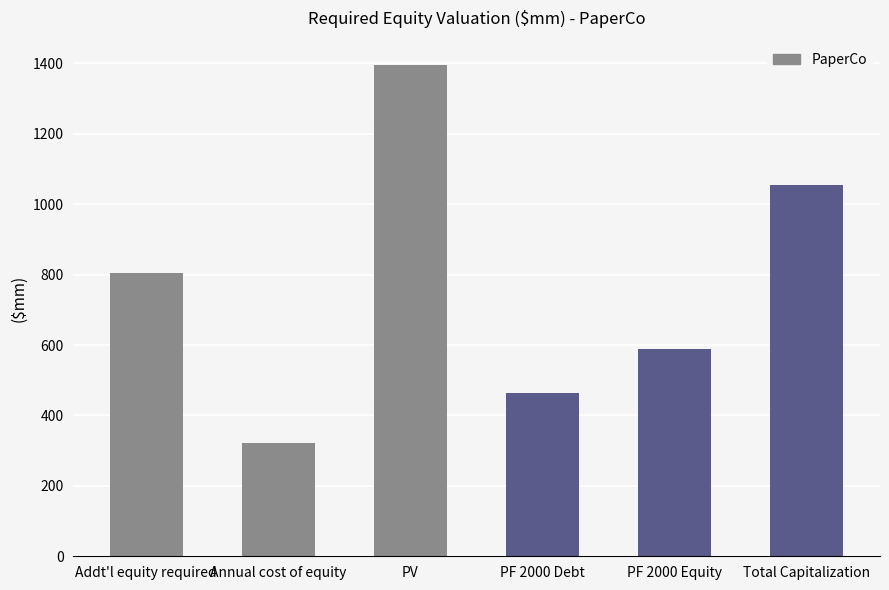

Where does the data first go above 805?

Addt'l equity required